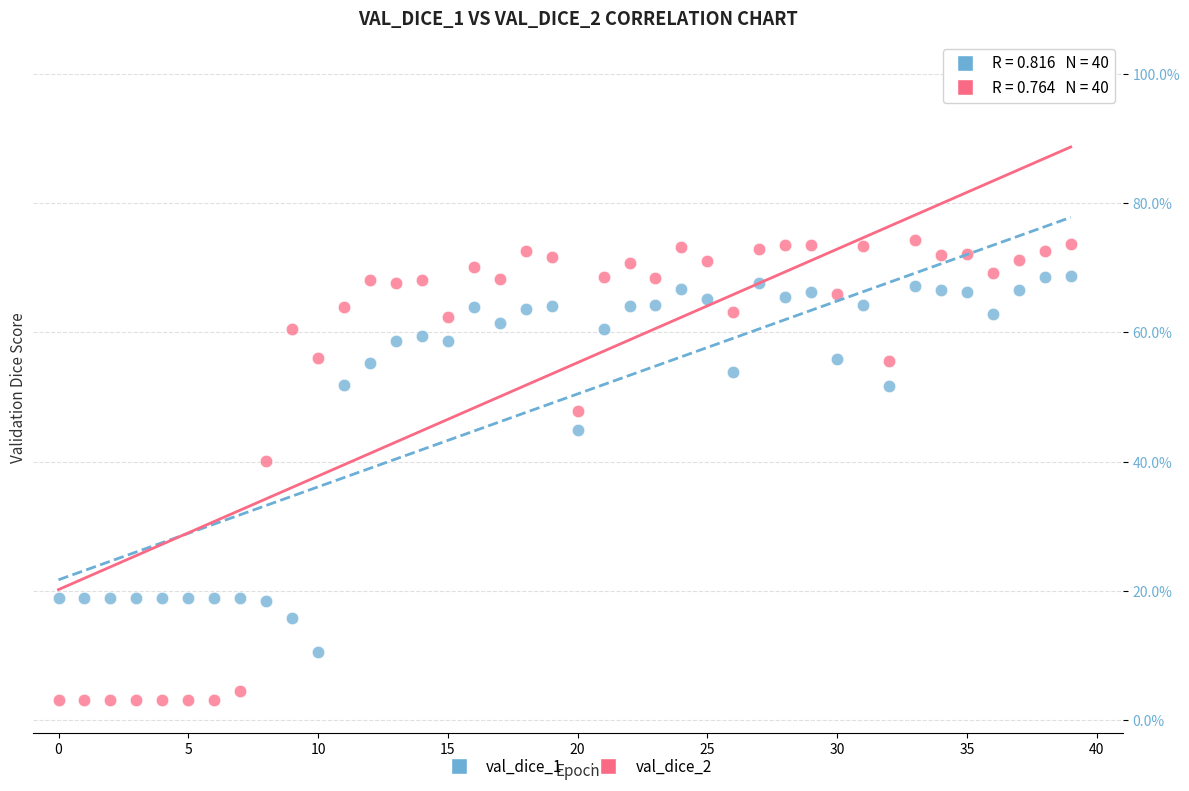

What are all the series names shown in the legend?

val_dice_1, val_dice_2